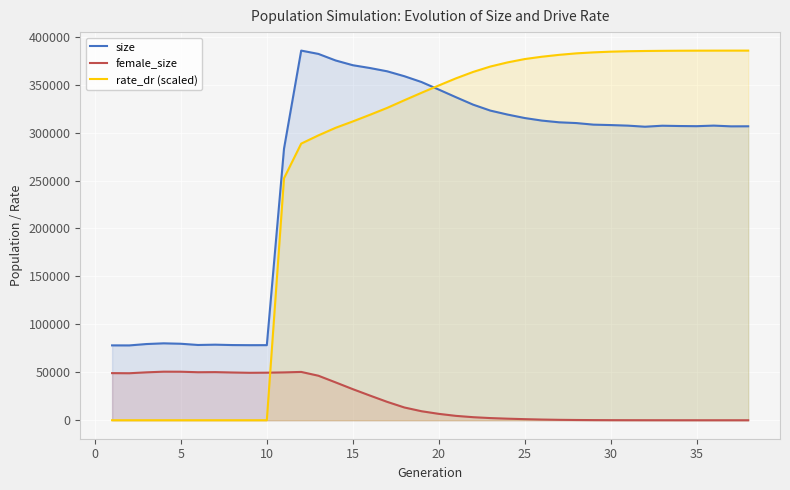

How many categories are shown in the chart?

38